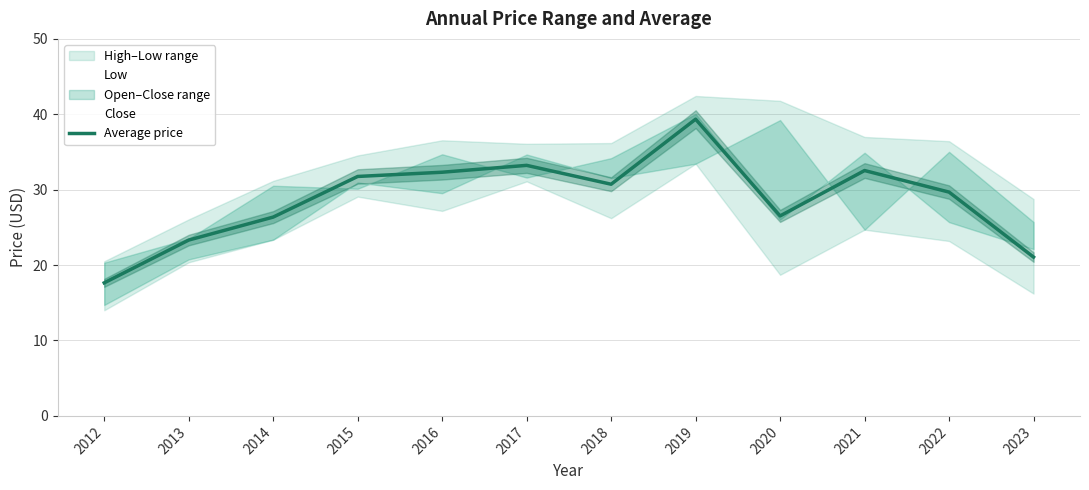

List the labels in order of value, largest first.

2019, 2017, 2021, 2016, 2015, 2018, 2022, 2020, 2014, 2013, 2023, 2012